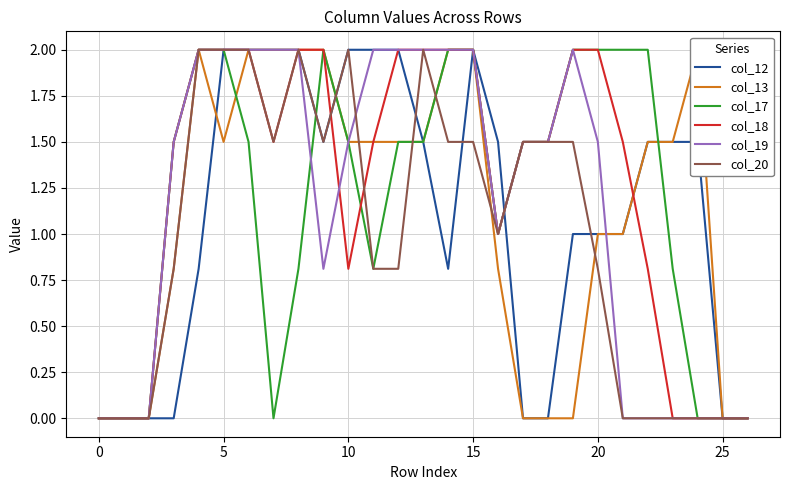

True or false: col_12 has a value of 2.0 at 5.

True